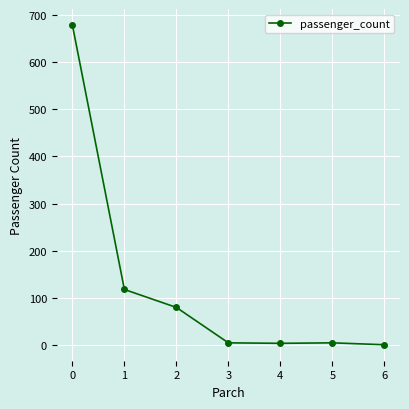

True or false: the data shows 80 at 2.

True